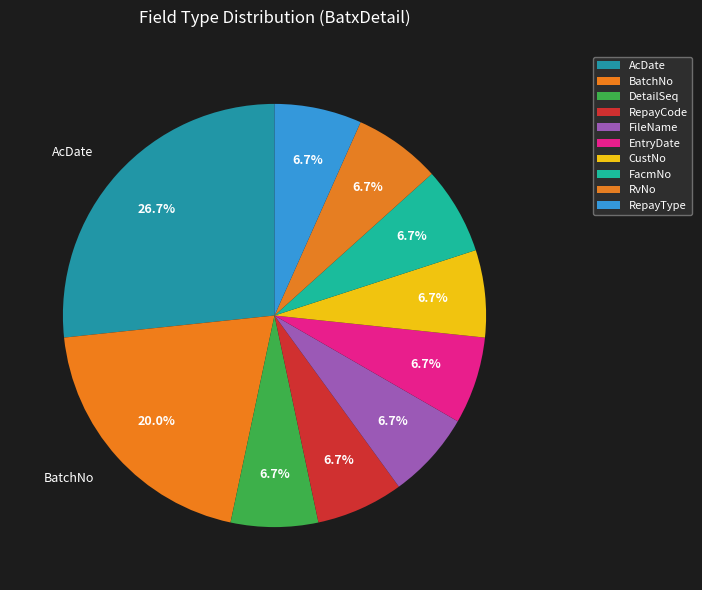

How many segments does this pie chart have?

10